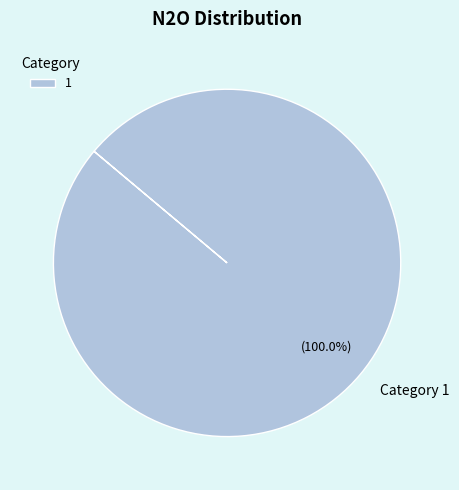

How many segments does this pie chart have?

1